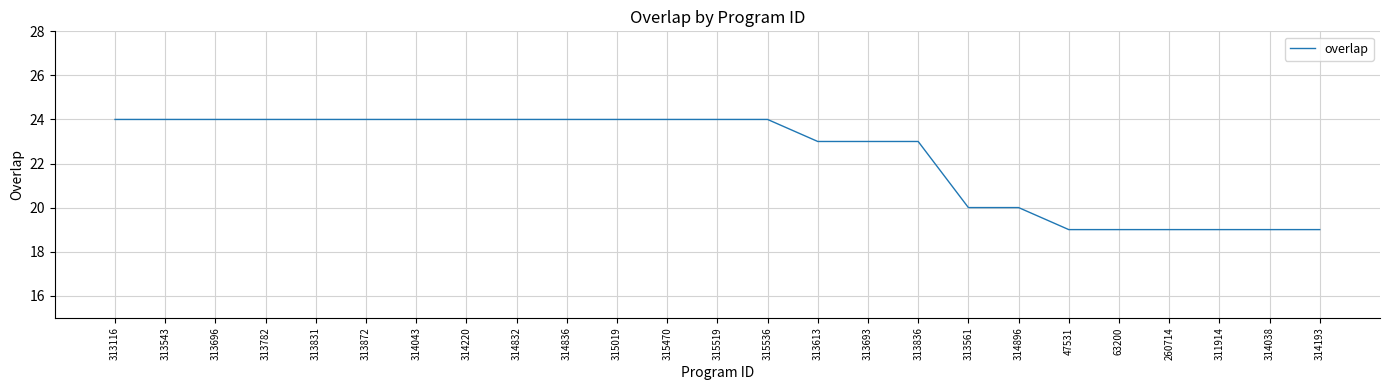

Which has a higher value, 47531 or 313836?

313836